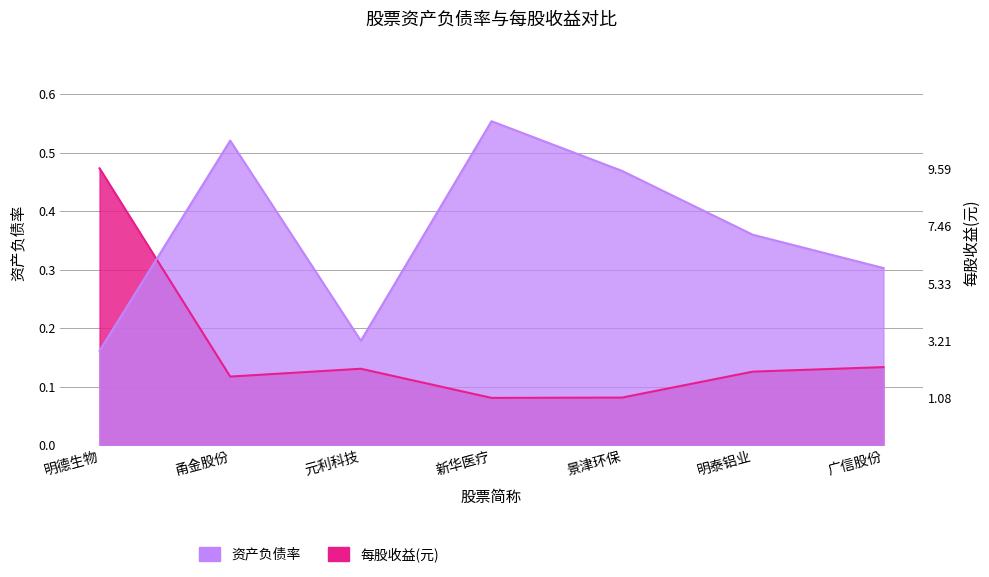

What is the sum of all 资产负债率 values?

2.5